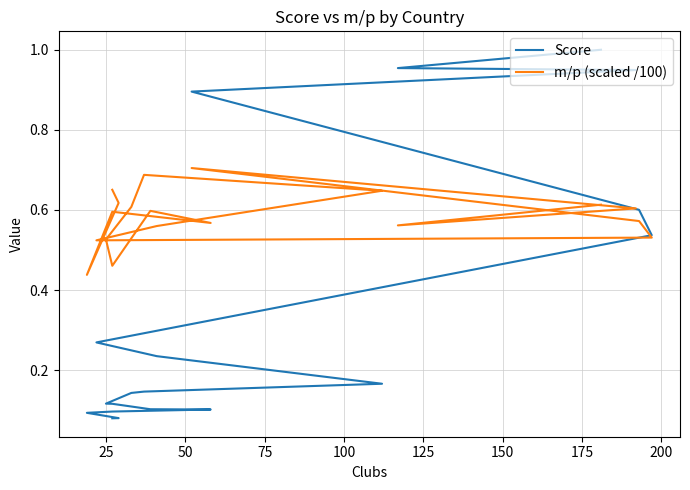

How many times do m/p (scaled /100) and Score cross each other?

1